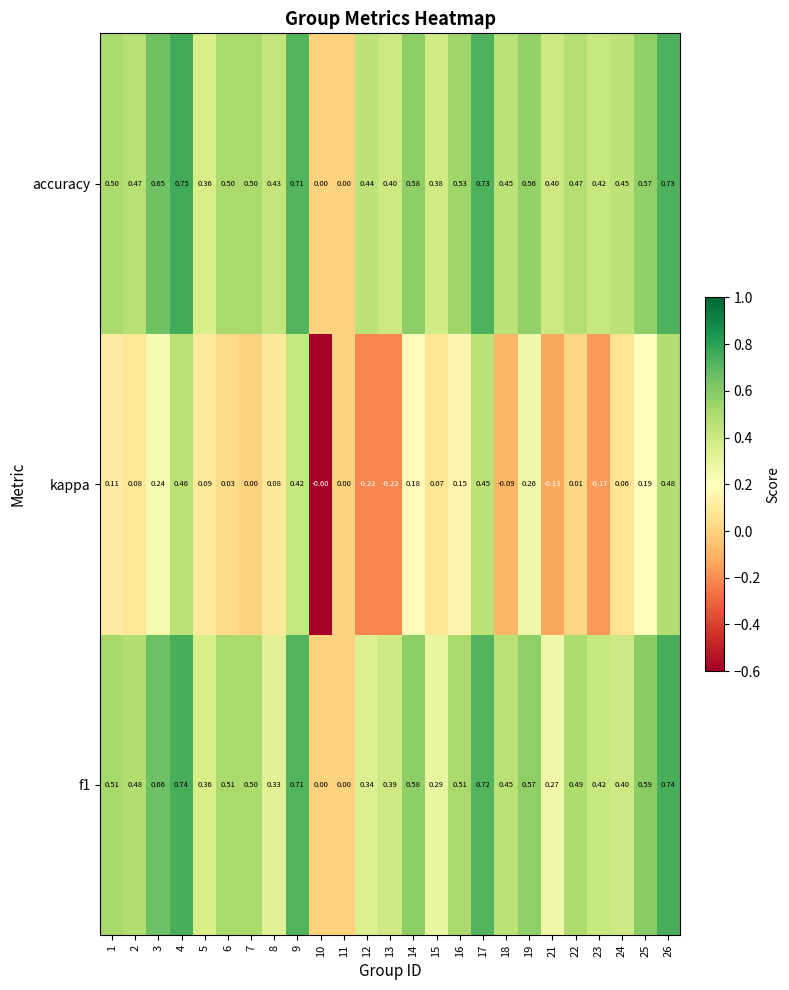

Is the value of kappa at 11 greater than the value of f1 at 23?

No